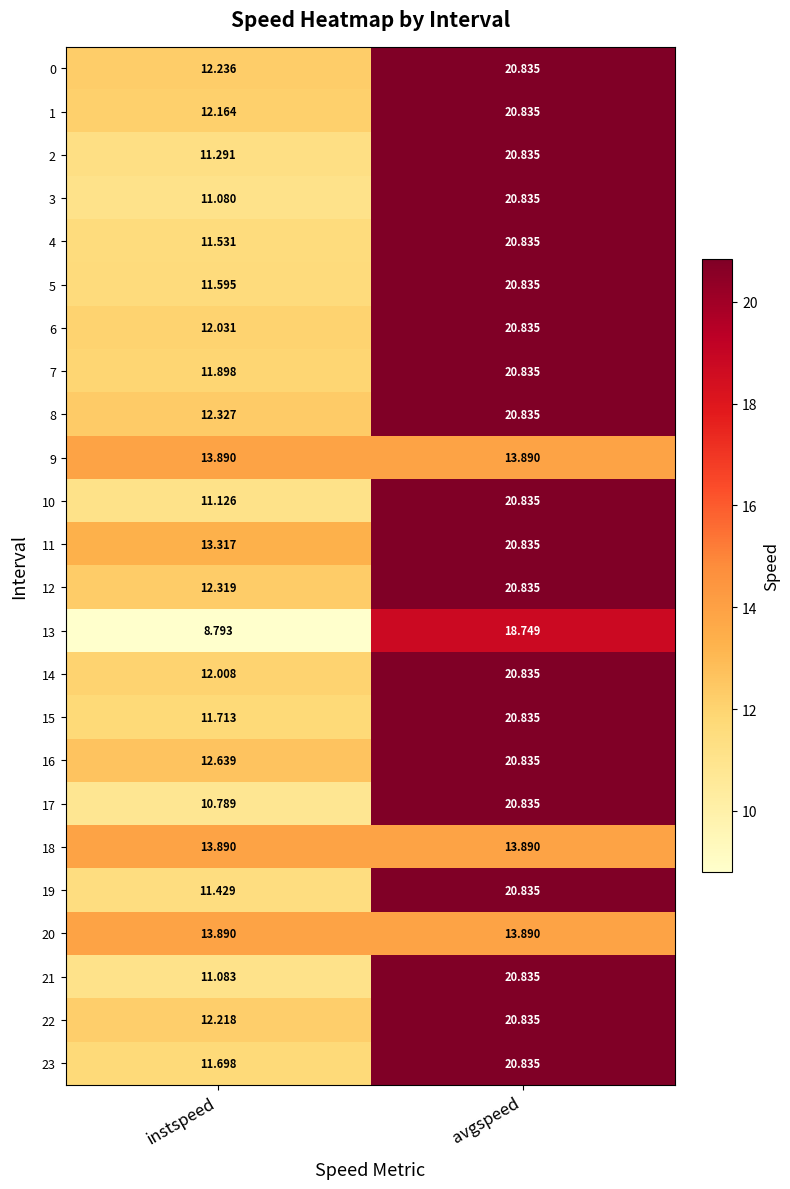

Which series has the largest total across all categories?

11